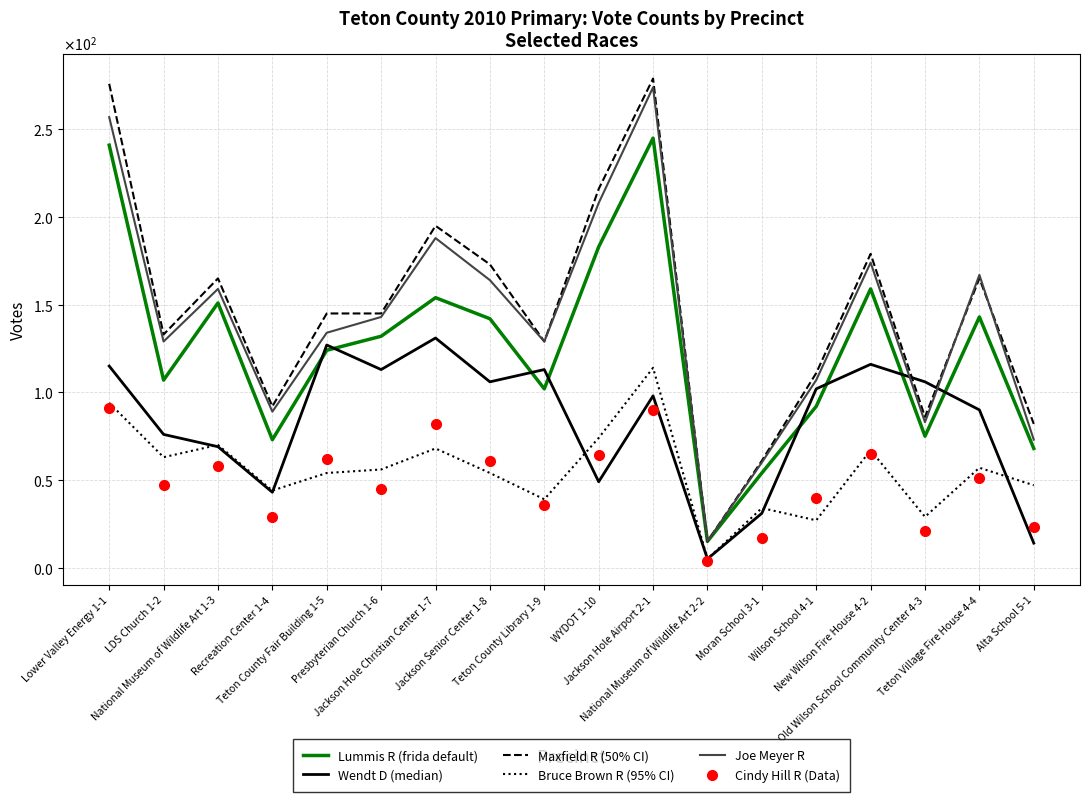

True or false: Cindy Hill R (Data) and Joe Meyer R intersect in this chart.

False